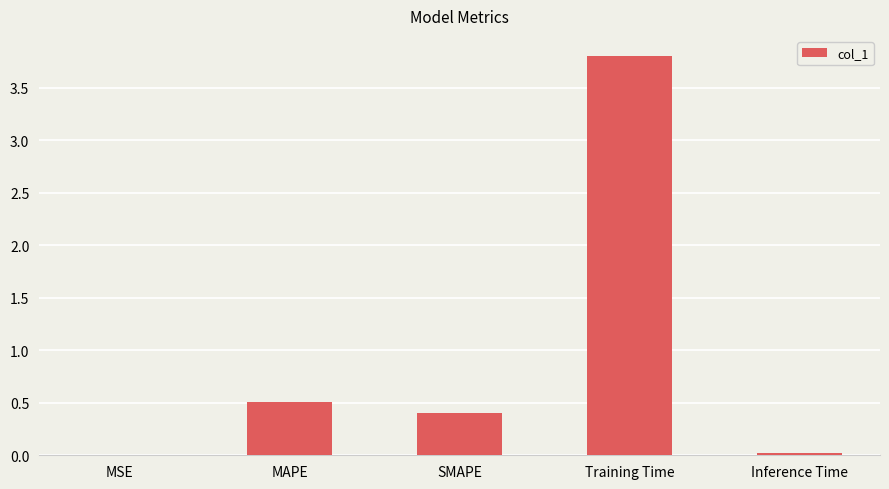

True or false: the data shows 0.7 at MAPE.

False